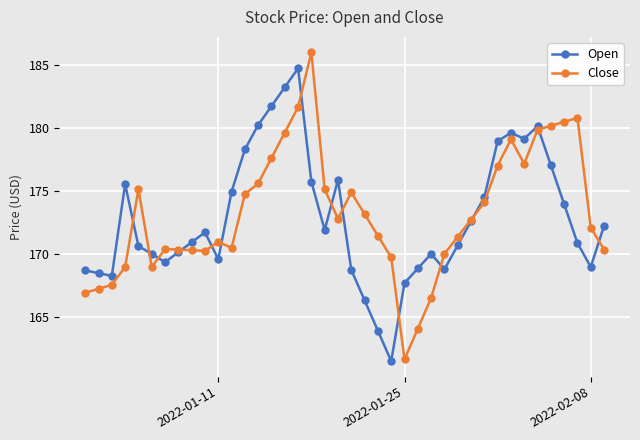

What is the value of the Open point at the 8th from the left?

170.2